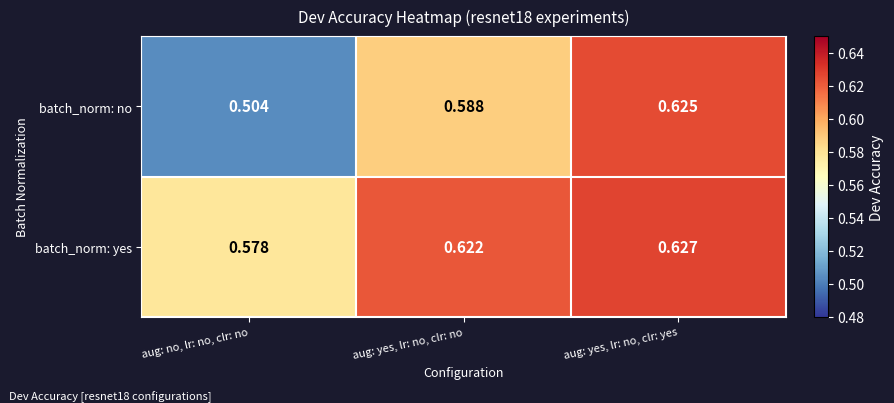

At which category does the chart reach its minimum across all series?

aug: no, lr: no, clr: no